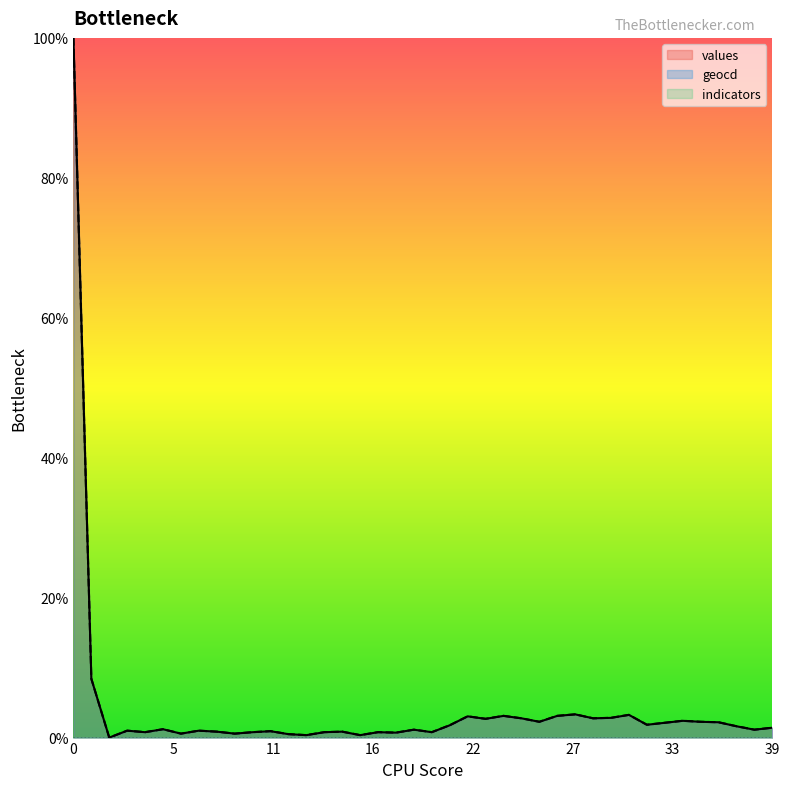

Between 3 and 30, which is larger?

30